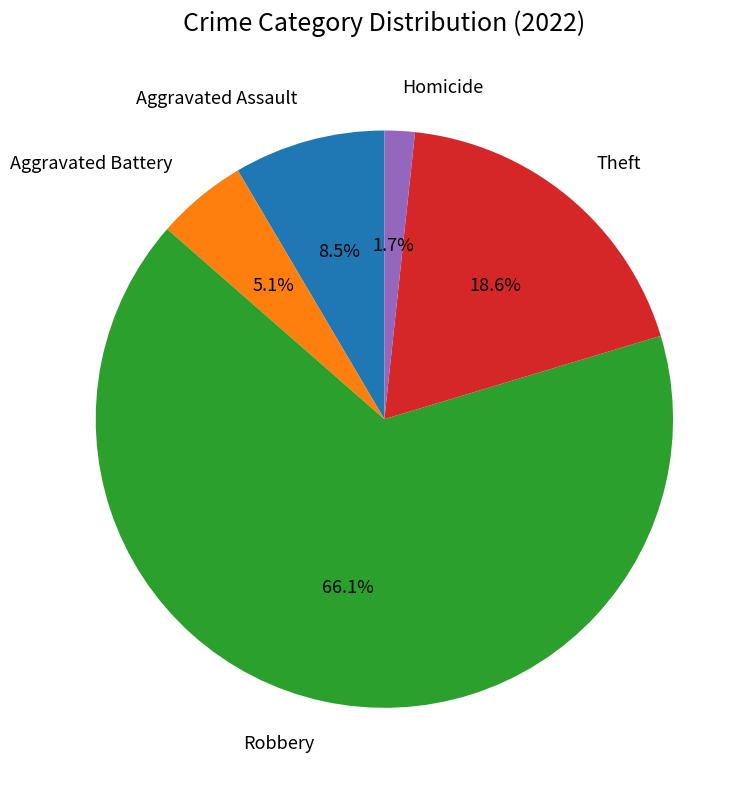

Rank the categories by value from highest to lowest.

Robbery, Theft, Aggravated Assault, Aggravated Battery, Homicide